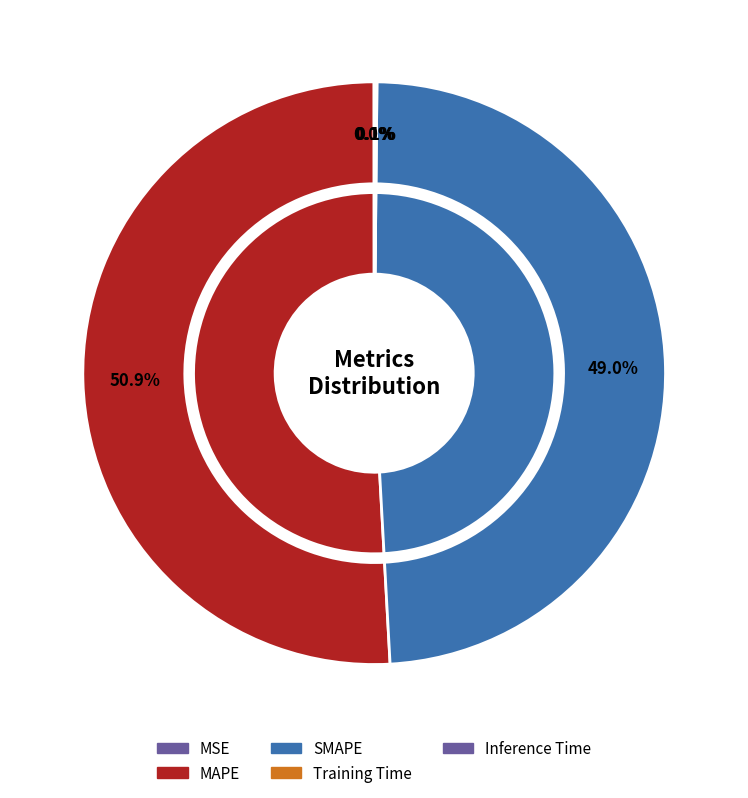

Is it true that SMAPE is 49% of the pie?

True